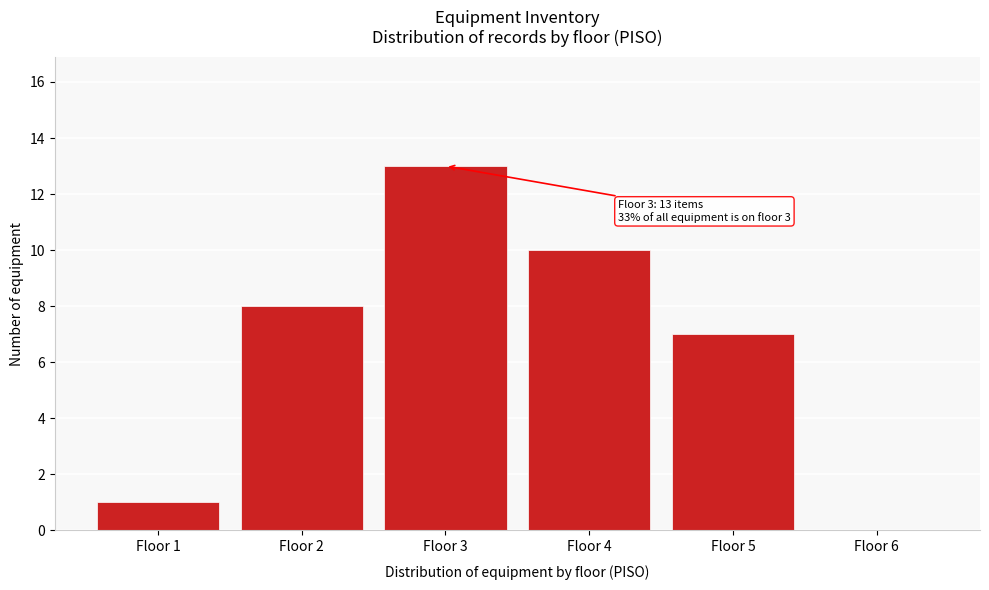

Reading left to right, list all the values displayed in this chart.

Floor 1=1	Floor 2=8	Floor 3=13	Floor 4=10	Floor 5=7	Floor 6=0